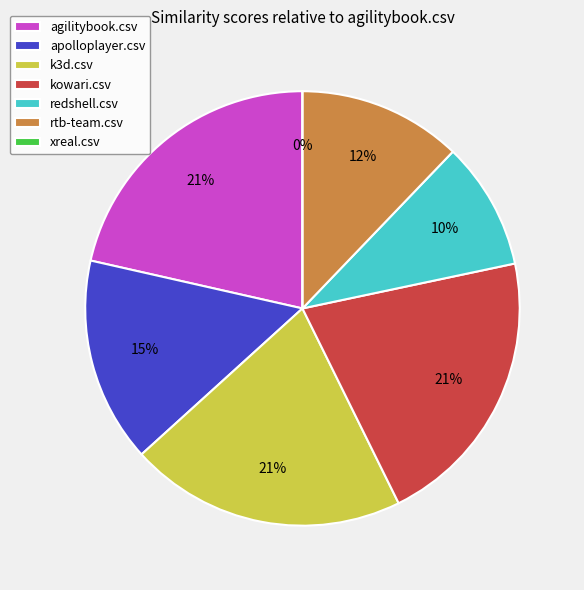

Rank the categories by value from lowest to highest.

xreal.csv, redshell.csv, rtb-team.csv, apolloplayer.csv, k3d.csv, kowari.csv, agilitybook.csv